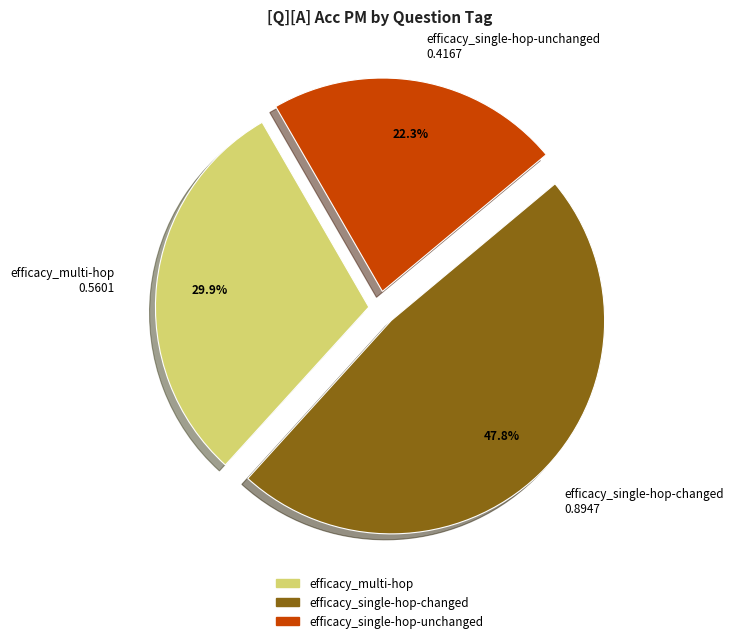

What percentage do efficacy_single-hop-unchanged and efficacy_multi-hop together represent?

52.2%